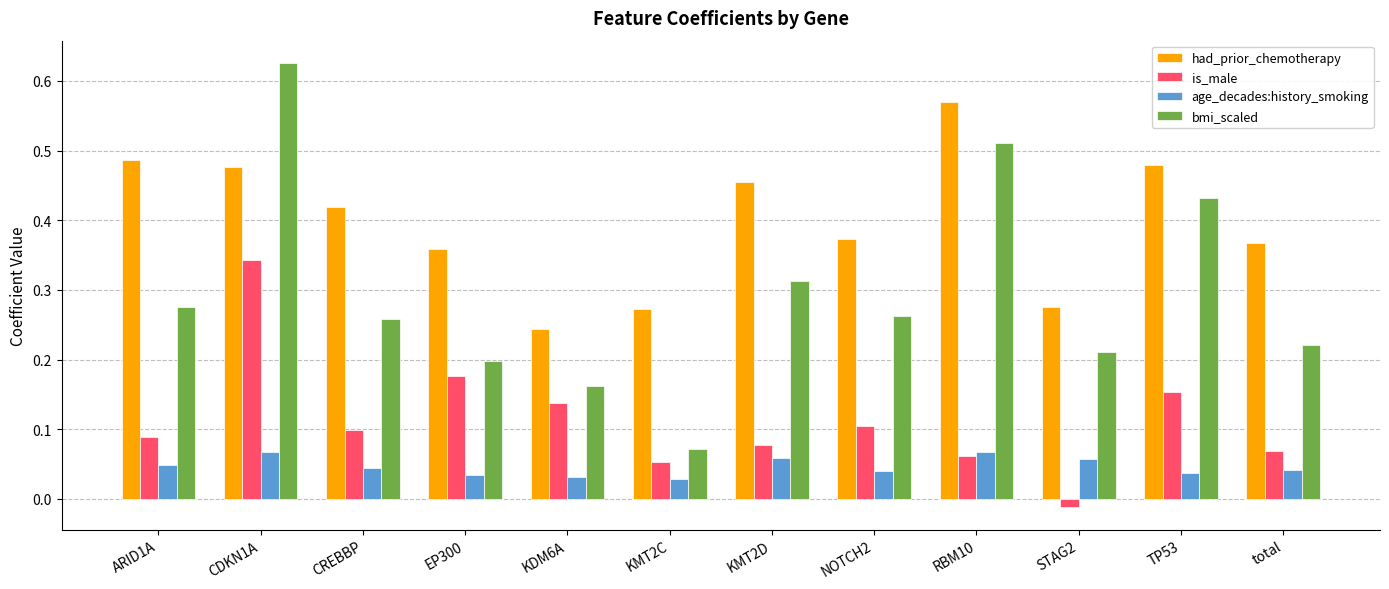

List the series in order of their peak value, lowest first.

age_decades:history_smoking, is_male, had_prior_chemotherapy, bmi_scaled